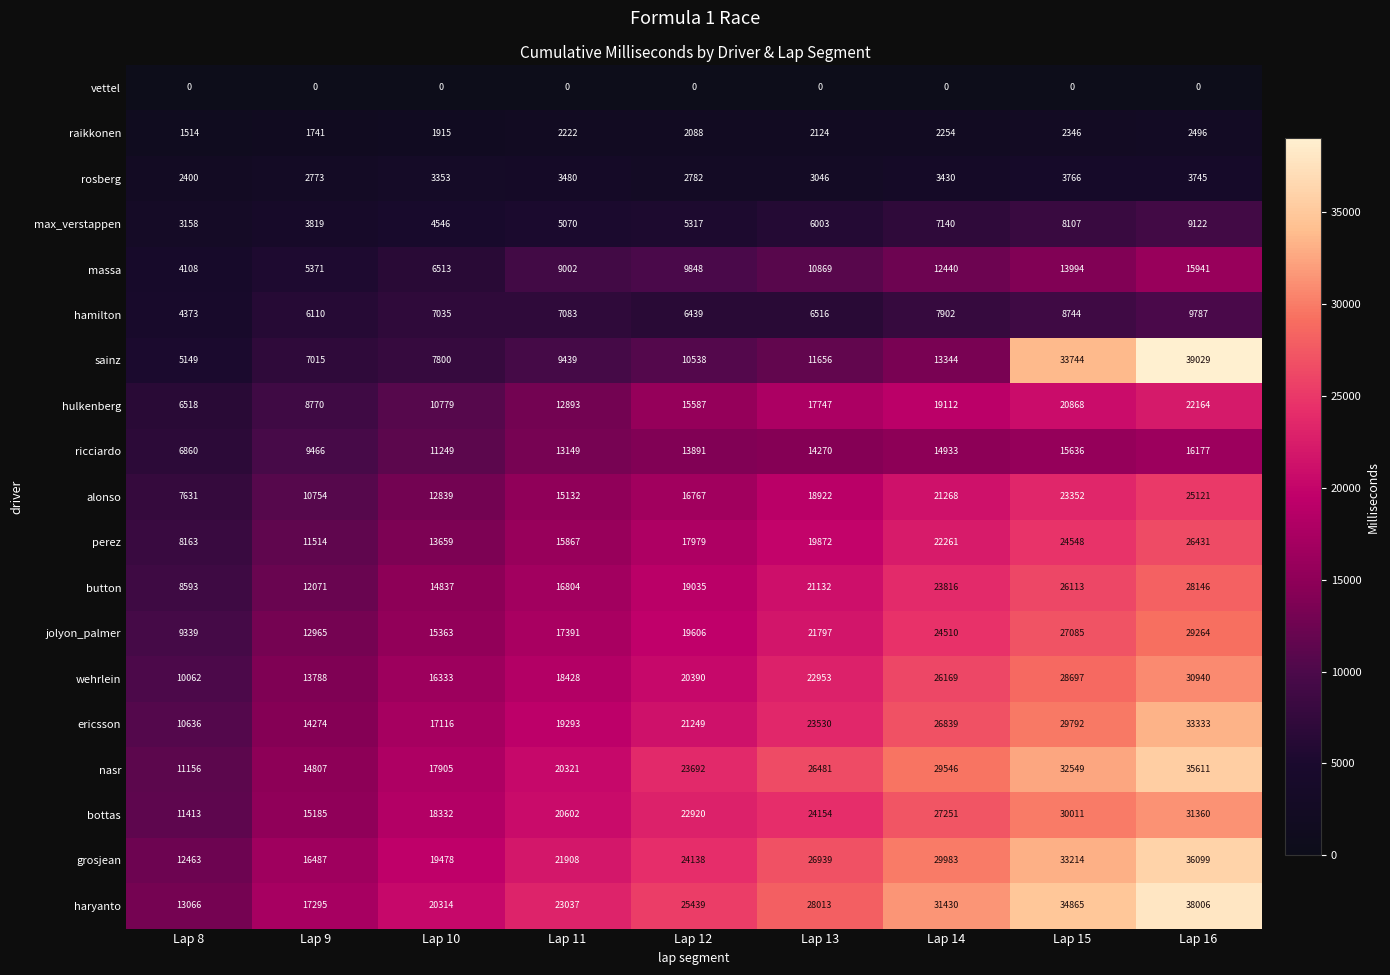

Count the grosjean values in the range 19478 to 29983.

5